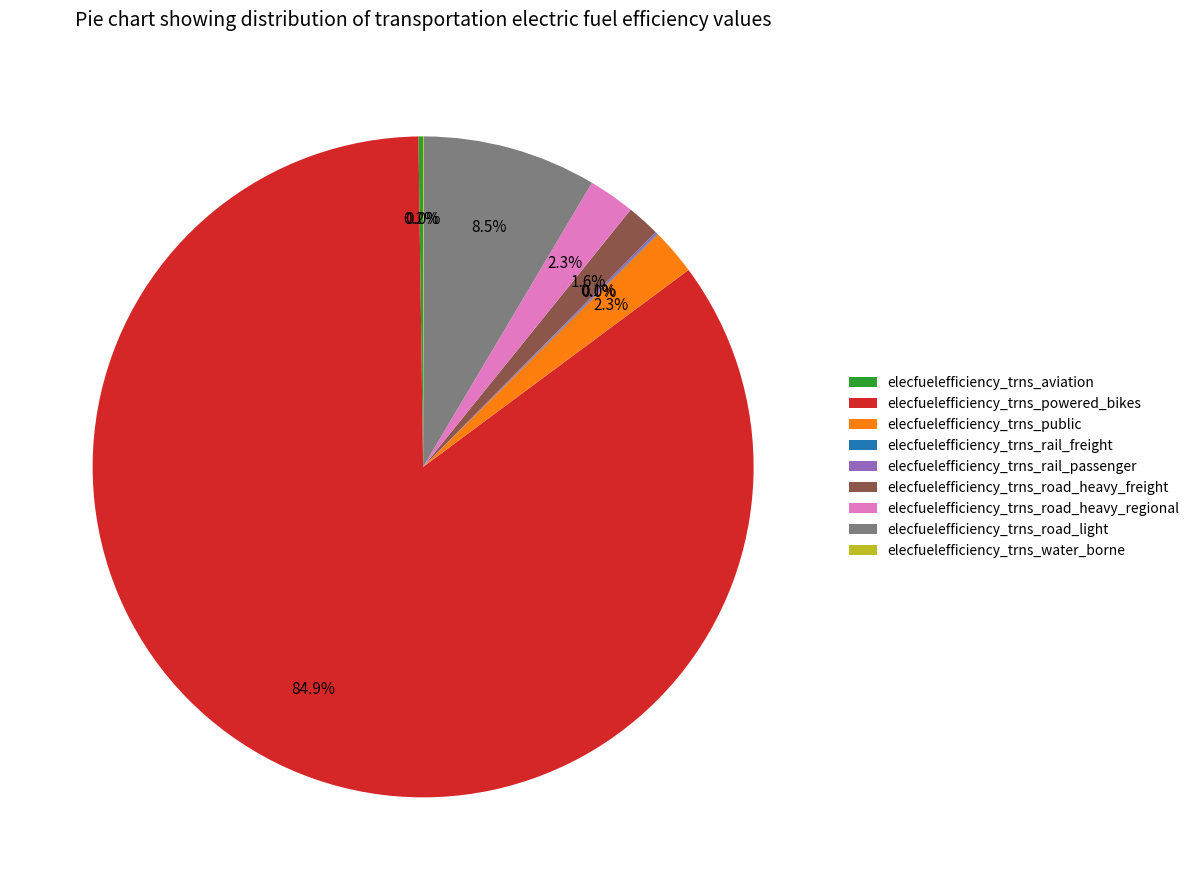

Between elecfuelefficiency_trns_public and elecfuelefficiency_trns_powered_bikes, which is larger?

elecfuelefficiency_trns_powered_bikes